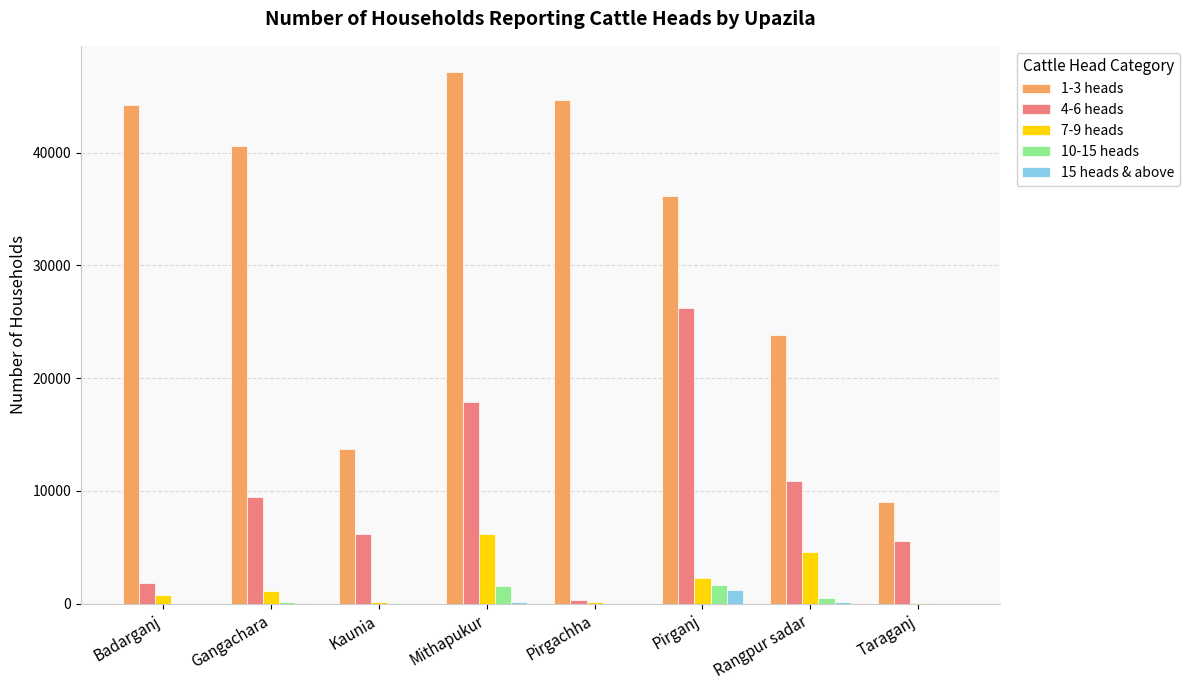

Which series has the largest total across all categories?

1-3 heads